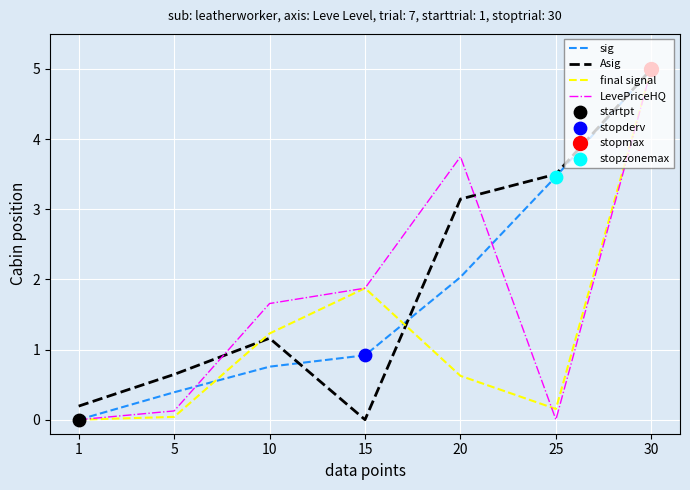

Which series has the largest total across all categories?

Asig